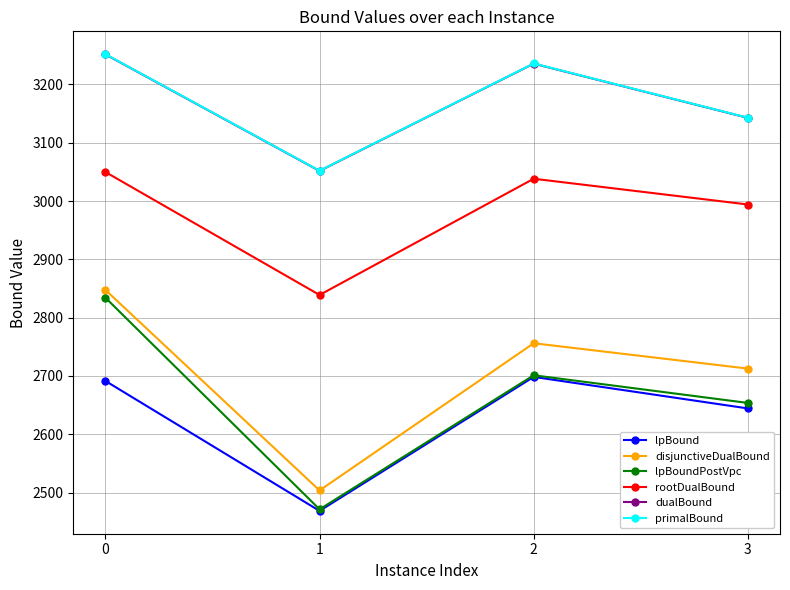

What is the difference between the maximum and minimum values in the primalBound series?

200.0